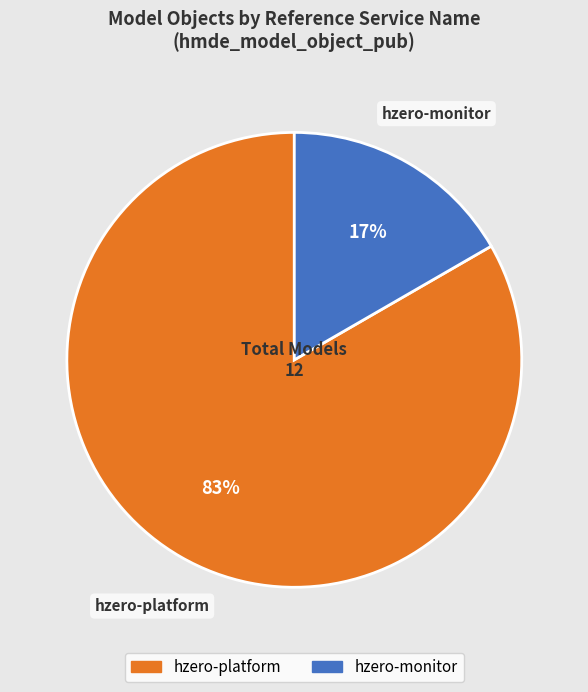

How many segments does this pie chart have?

2